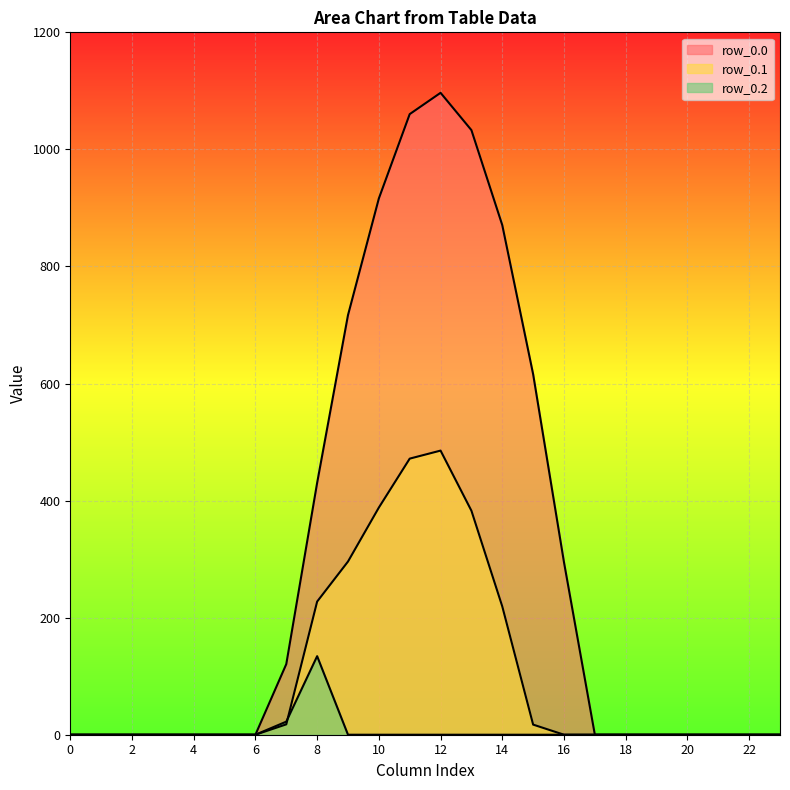

True or false: row_0.2 has a value of 0.0 at 15.

True